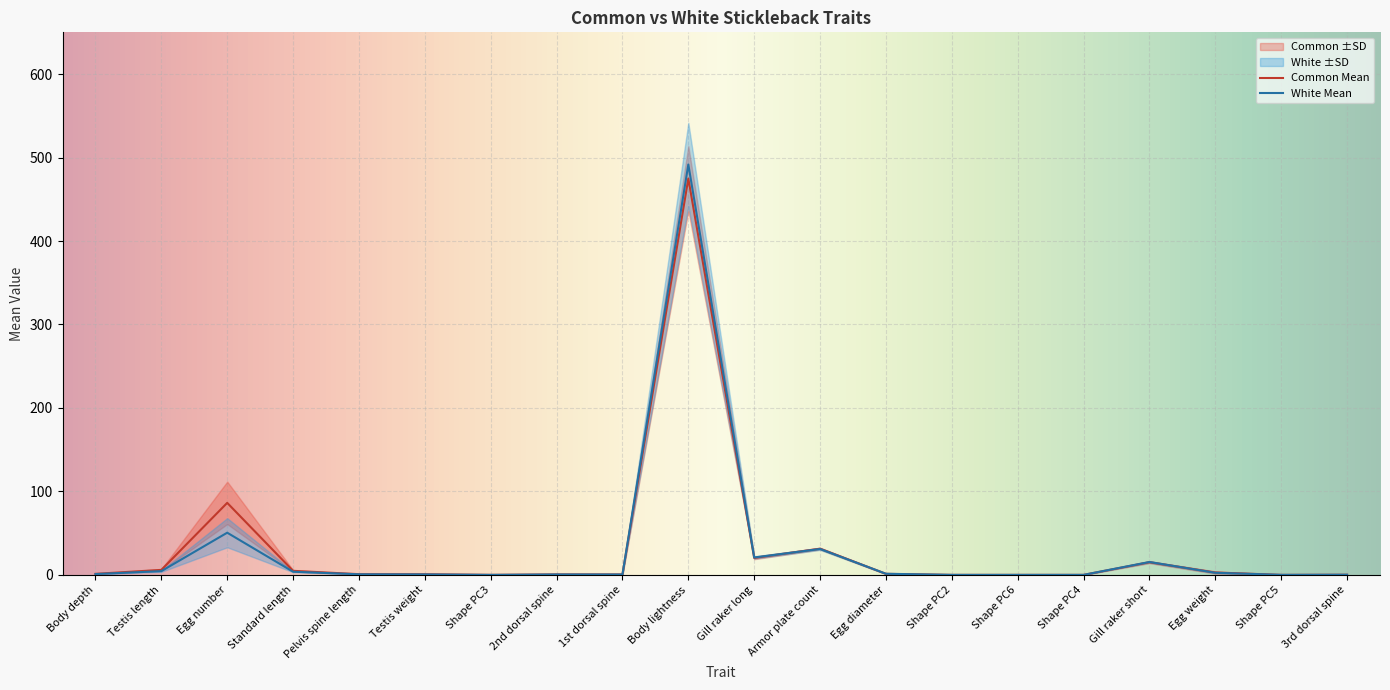

What is the sum of all White Mean values?

624.9